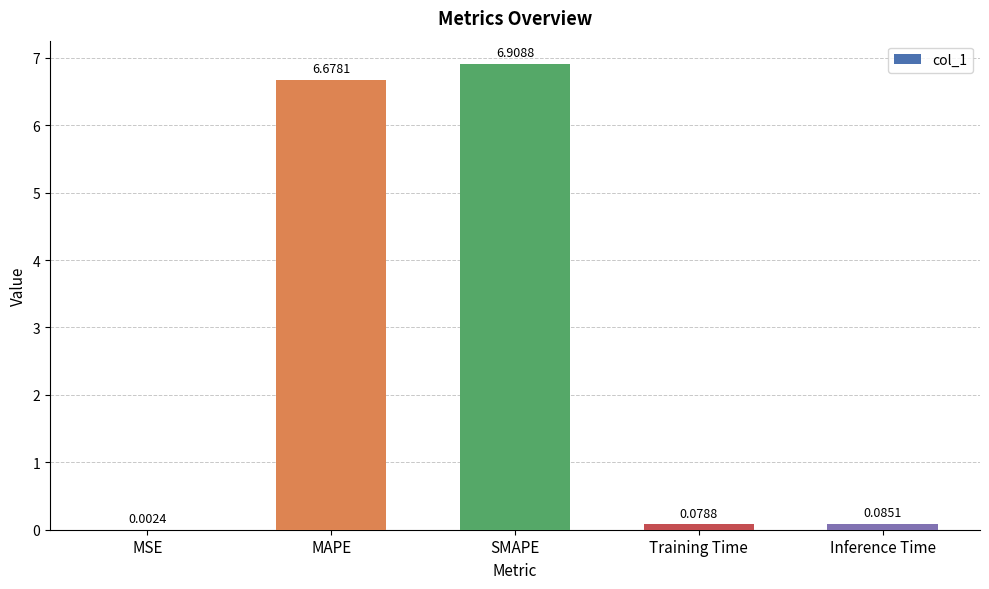

Which has a higher value, Inference Time or Training Time?

Inference Time